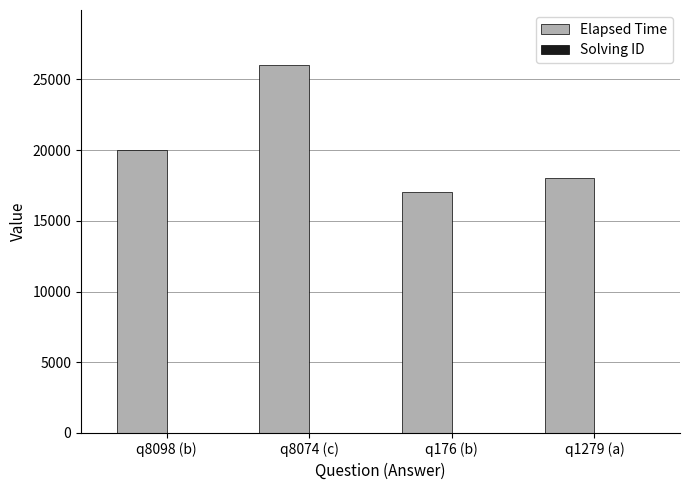

At which category is the sum across all series the highest?

q8074 (c)